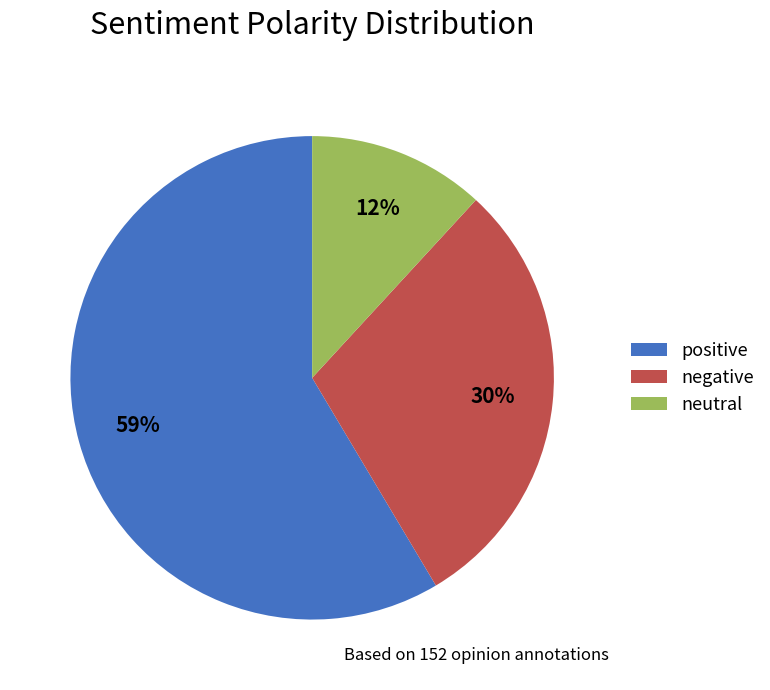

Approximately how many times larger is the value at neutral compared to negative?

0.4